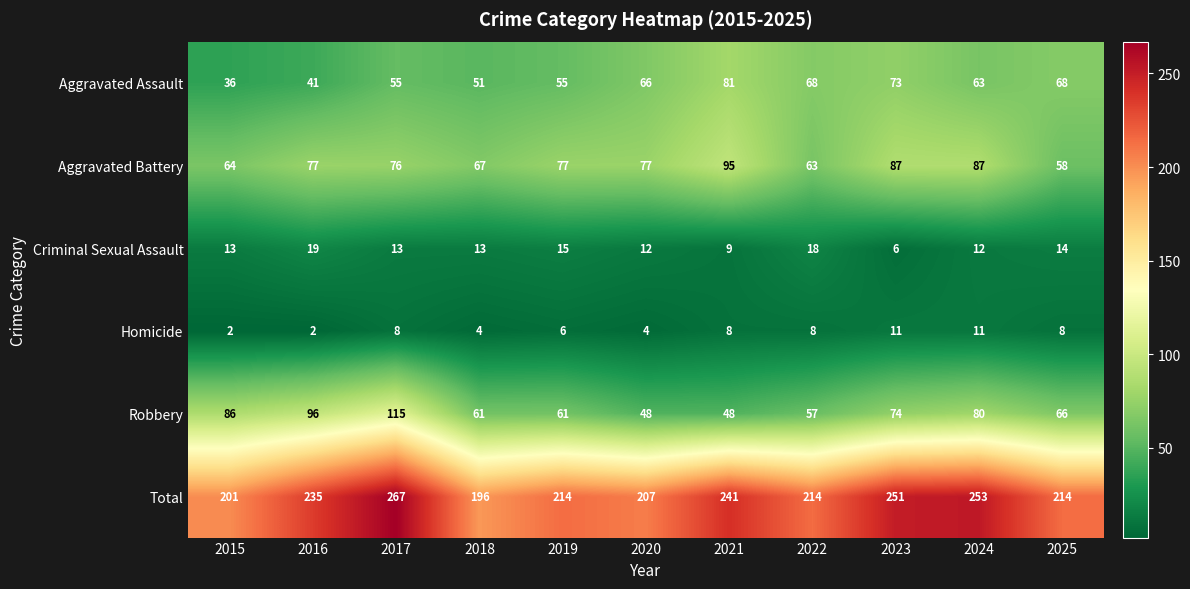

The Homicide series shows 11 at 2023. True or false?

True